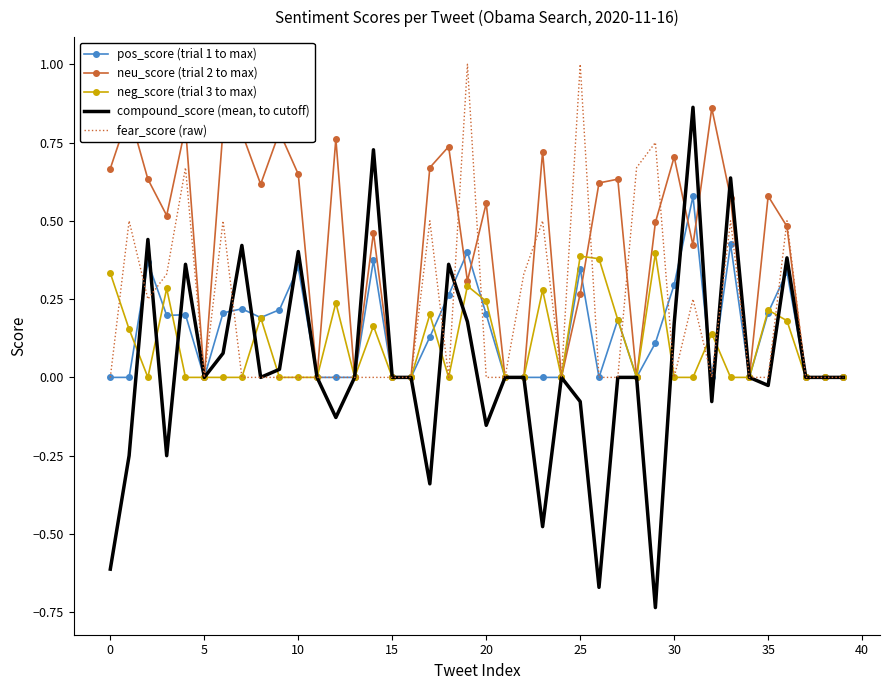

Which series has the widest spread of values?

compound_score (mean, to cutoff)